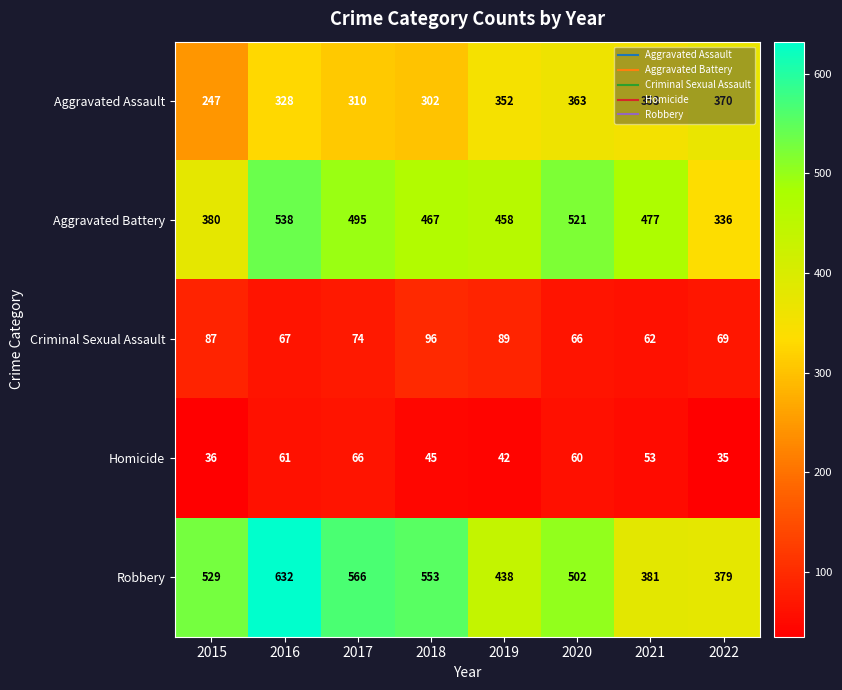

True or false: Aggravated Assault has a value of 352 at 2019.

True